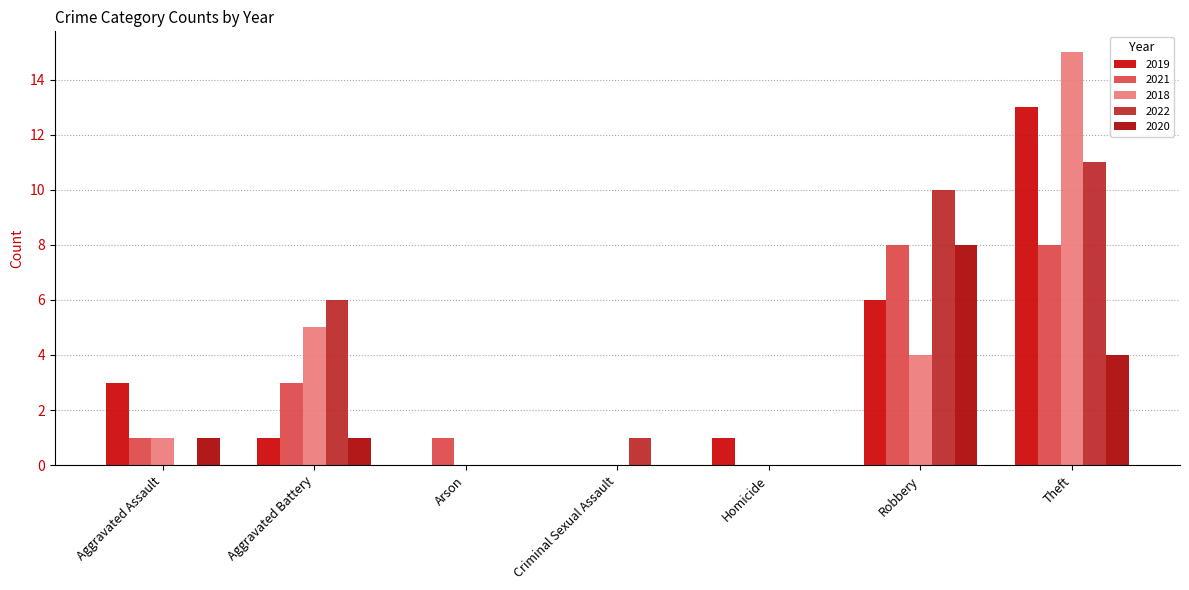

What is the sum of the 2021 values at Criminal Sexual Assault and Aggravated Battery?

3